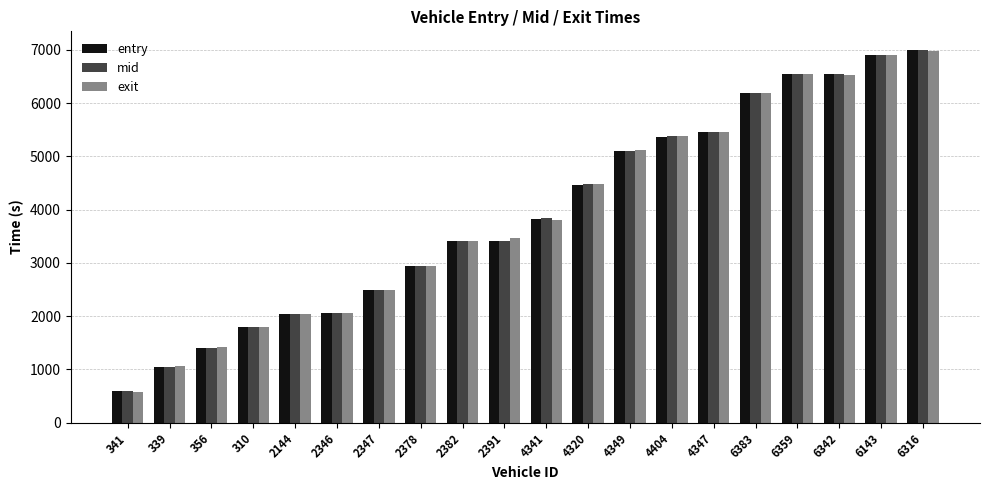

Where does the exit series first go above 3813?

4341